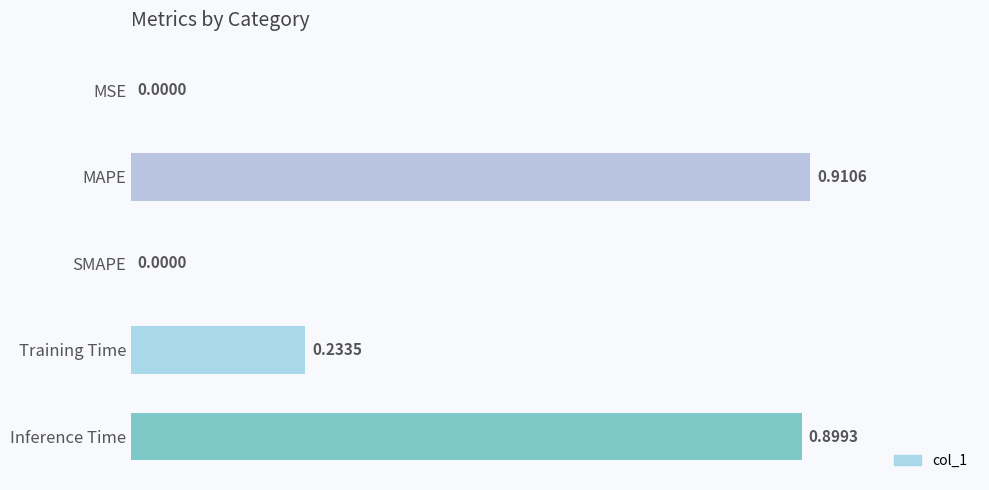

What is the change in value from MSE to Training Time?

+0.2